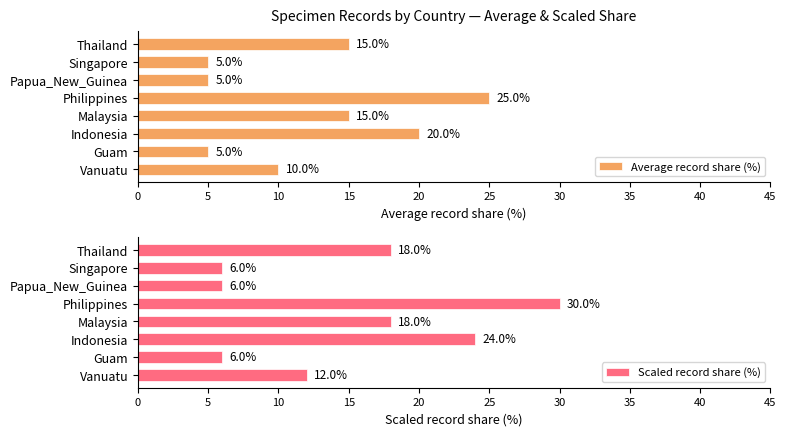

At which label does Average record share (%) reach its peak?

Philippines